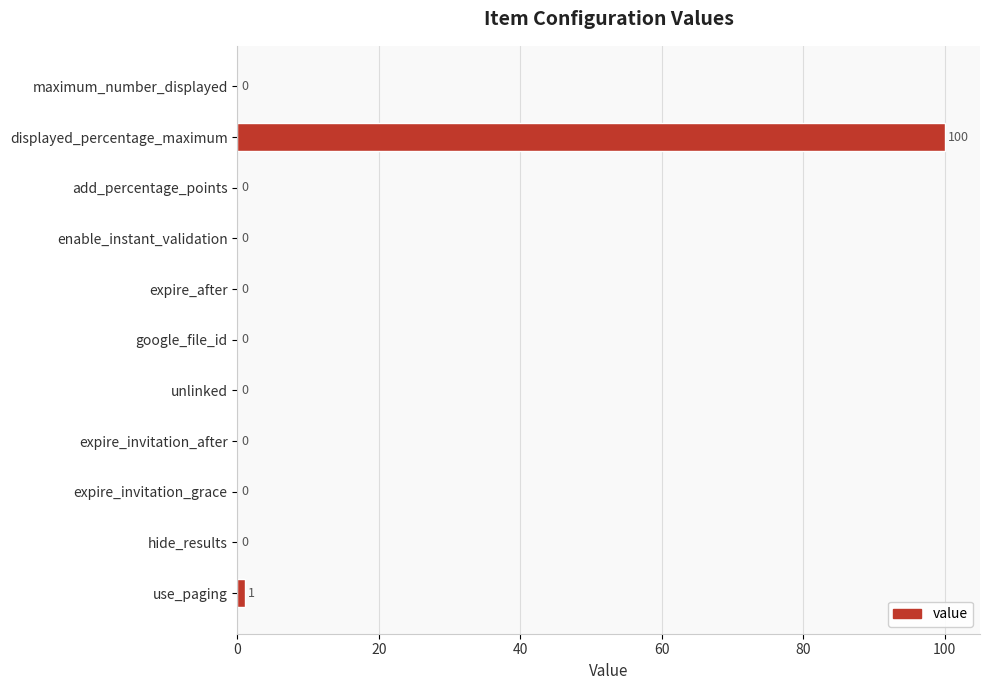

The chart shows a value of -59 at expire_invitation_after. True or false?

False